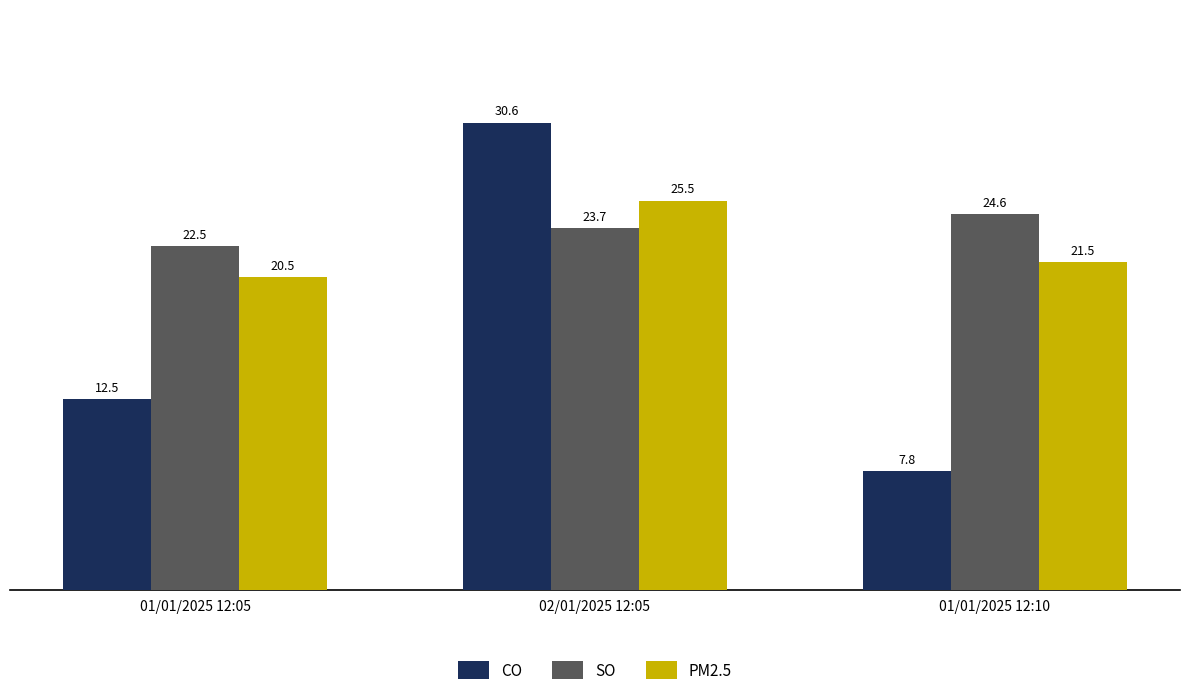

Is the value of SO at 02/01/2025 12:05 greater than the value of PM2.5 at 01/01/2025 12:05?

Yes